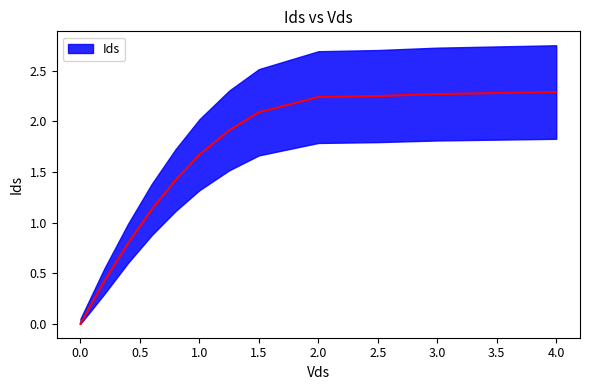

What is the ratio of the value at 2 to the value at 1.25?

1.2